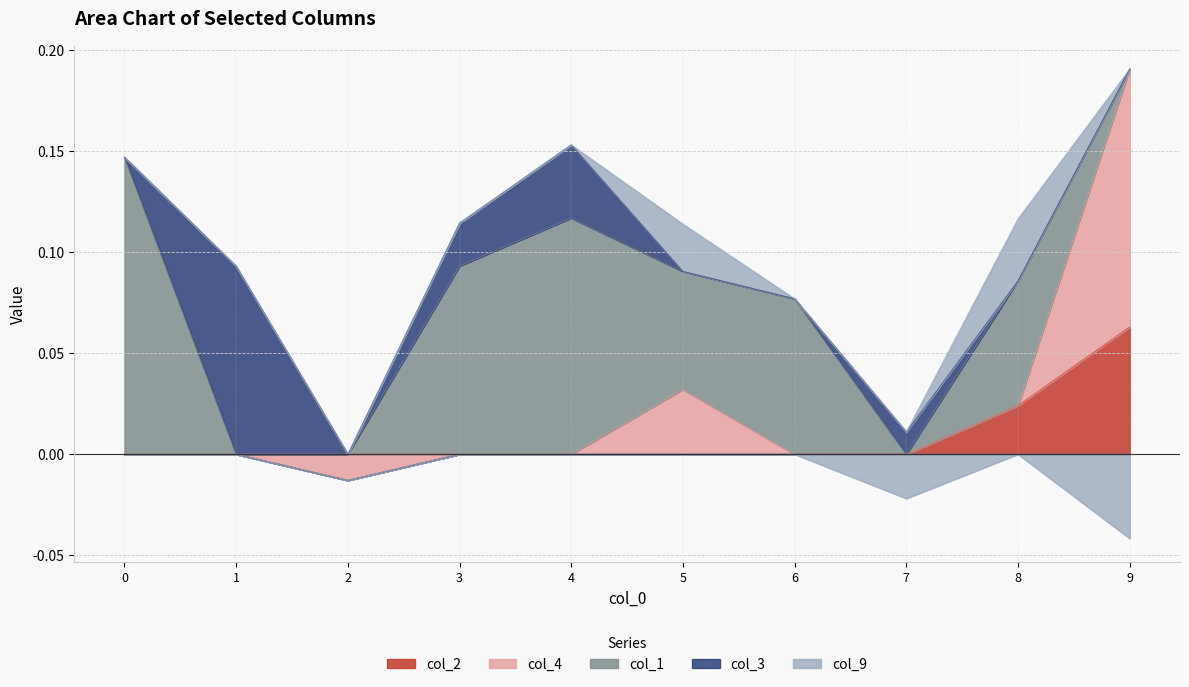

Which category has the highest value in the col_2 series?

9